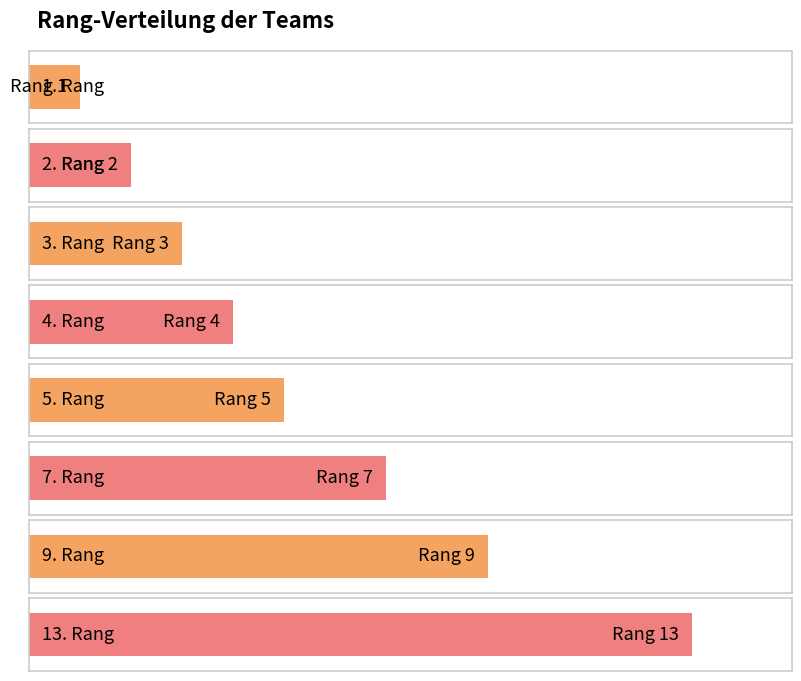

What is the value of the 13th bar from the left?

13